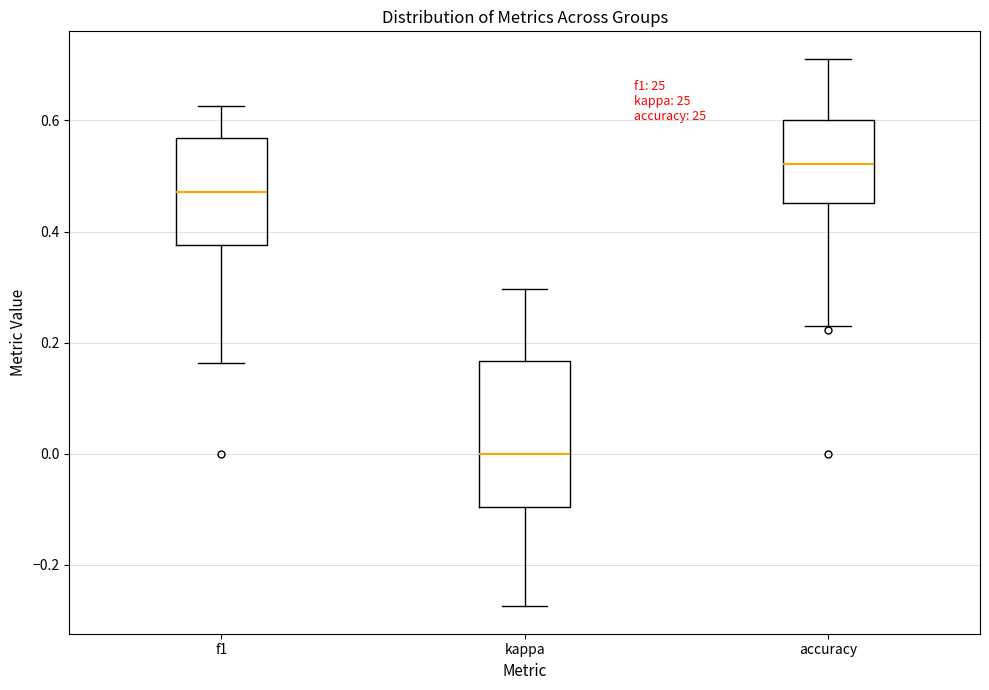

Where does the upper whisker of the box for accuracy end on the y-axis? The values are not printed on the chart, so give them approximately, as read against the axis.

0.72